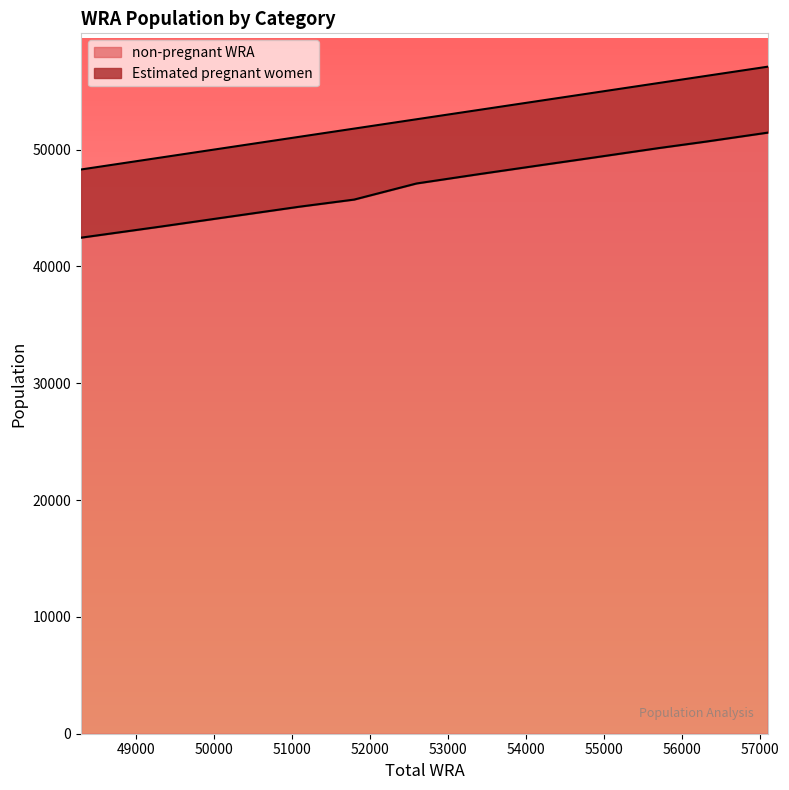

What is the difference between the maximum and minimum values in the non-pregnant WRA series?

8990.5